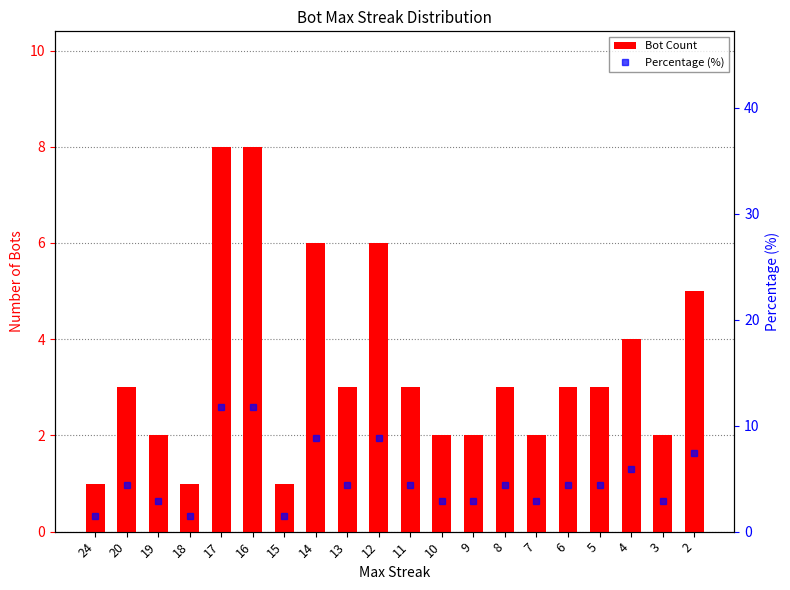

Is it true that Percentage (%) equals 1.5 at 24?

True